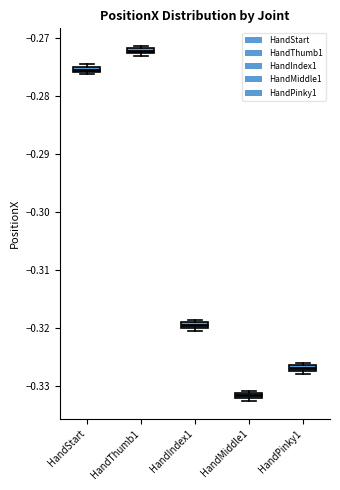

Which box has the lowest median line?

HandMiddle1